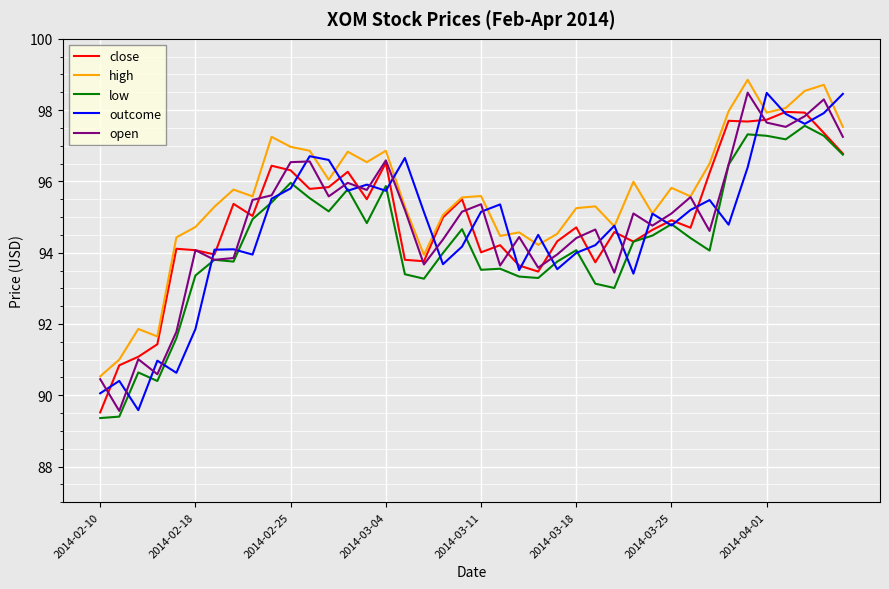

What is the difference between the maximum and minimum values in the outcome series?

8.9